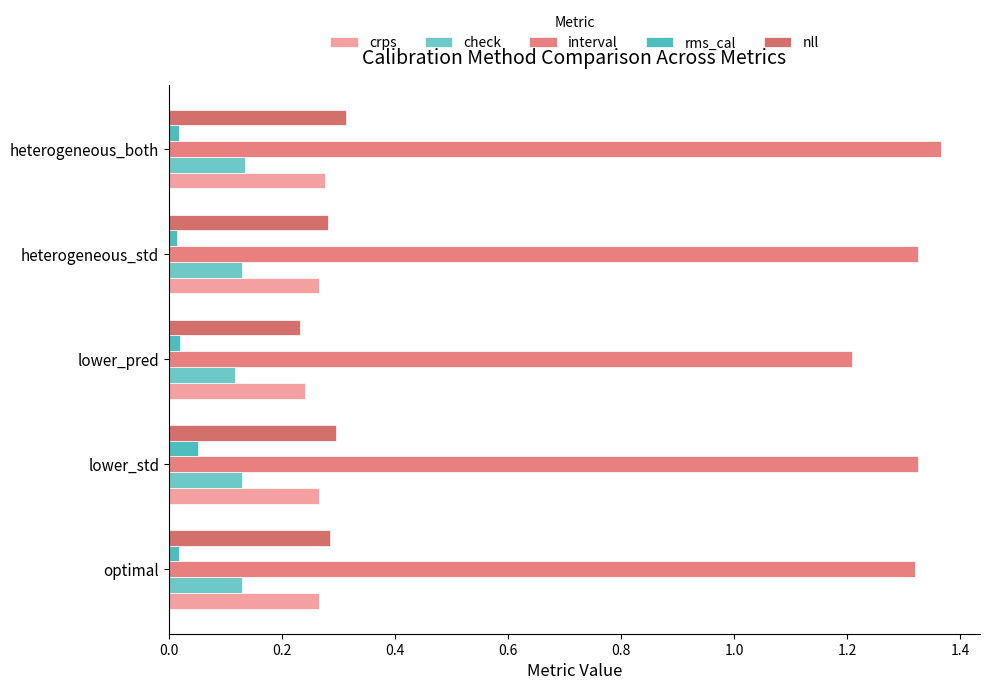

Count the number of categories in the chart.

5